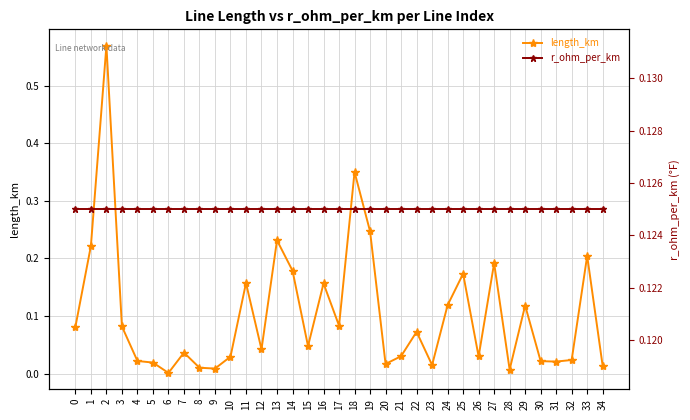

How many interior local peaks does the length_km series have?

11